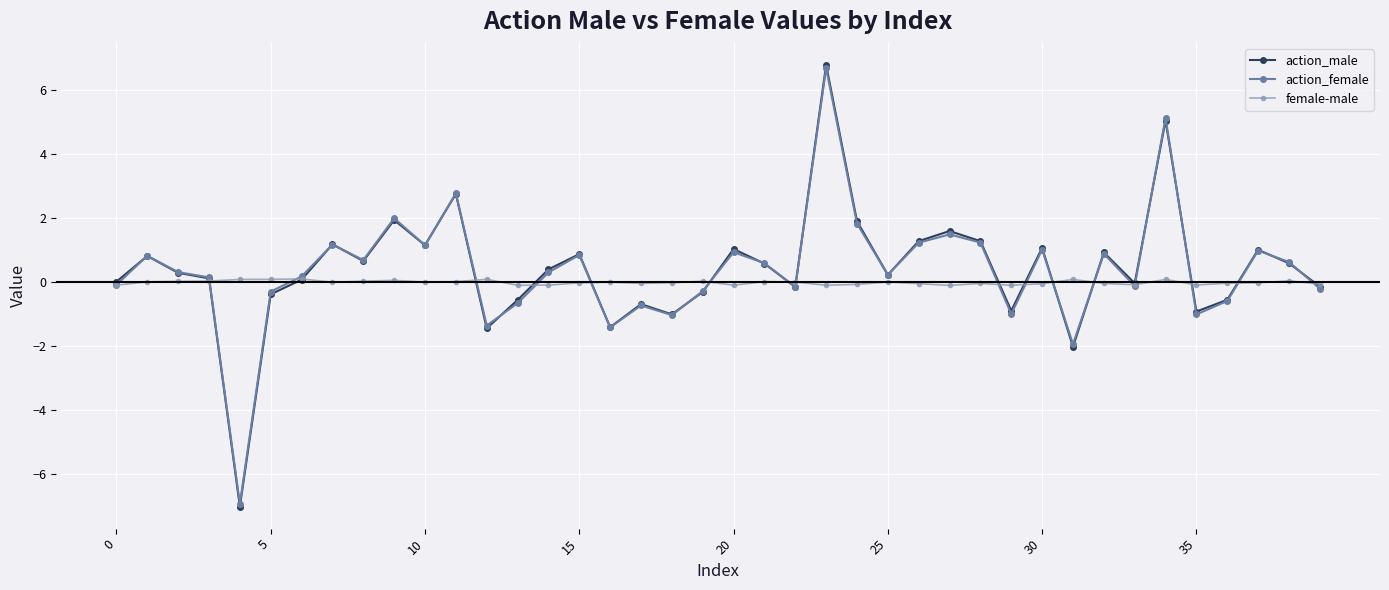

What is the value of the action_female point at the 16th from the left?

0.8